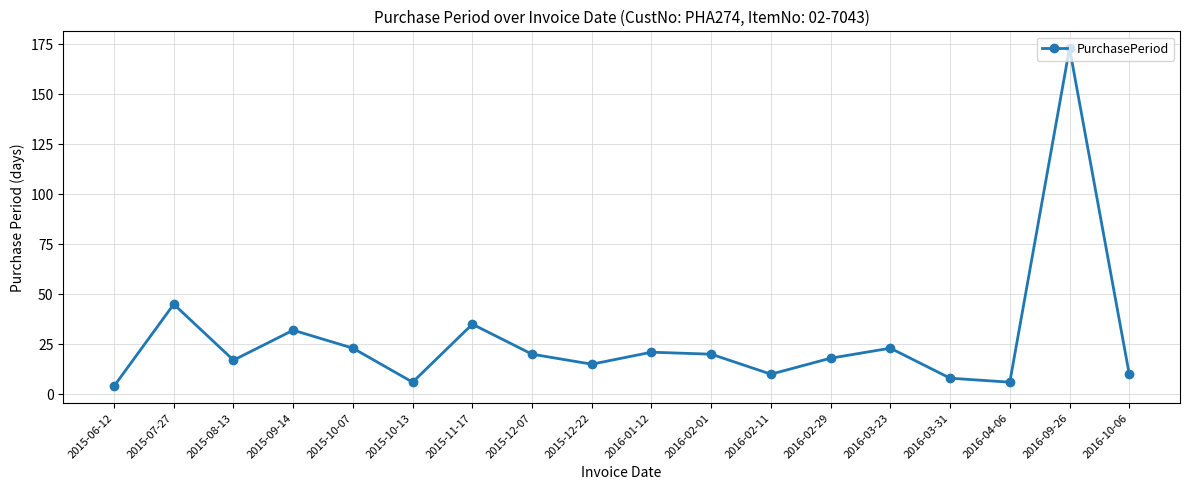

The chart shows a value of 10 at 2015-09-14. True or false?

False